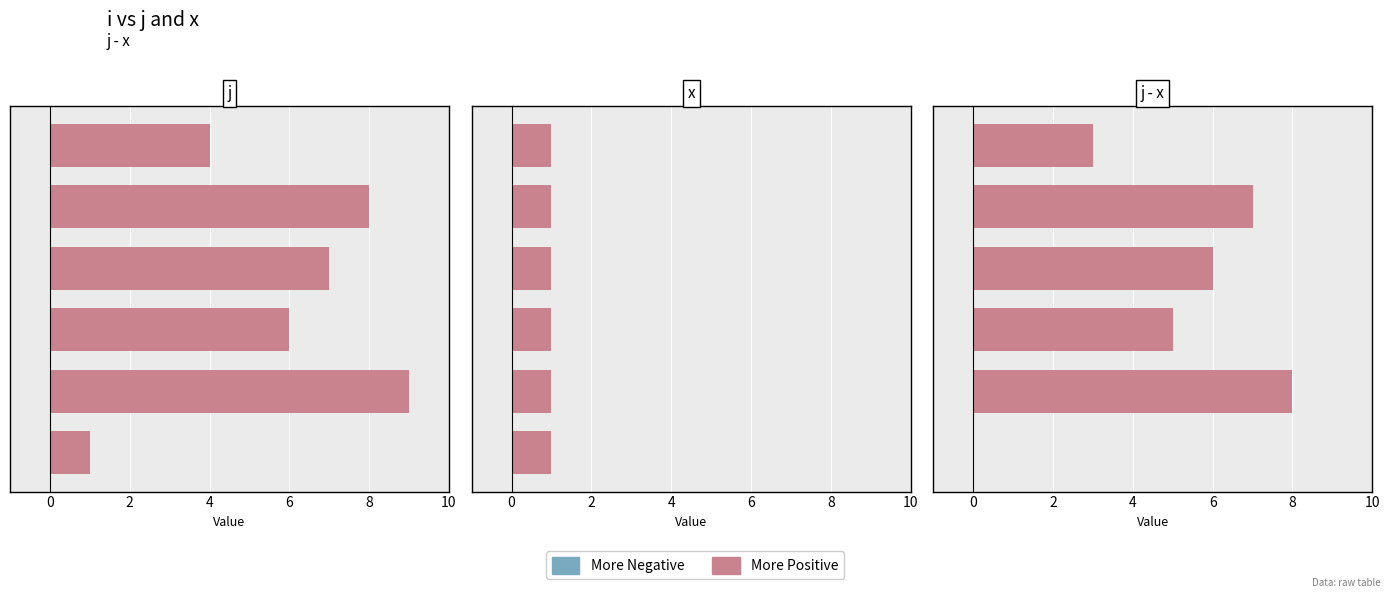

What is the value of the More Positive bar at the 5th from the left?

7.0